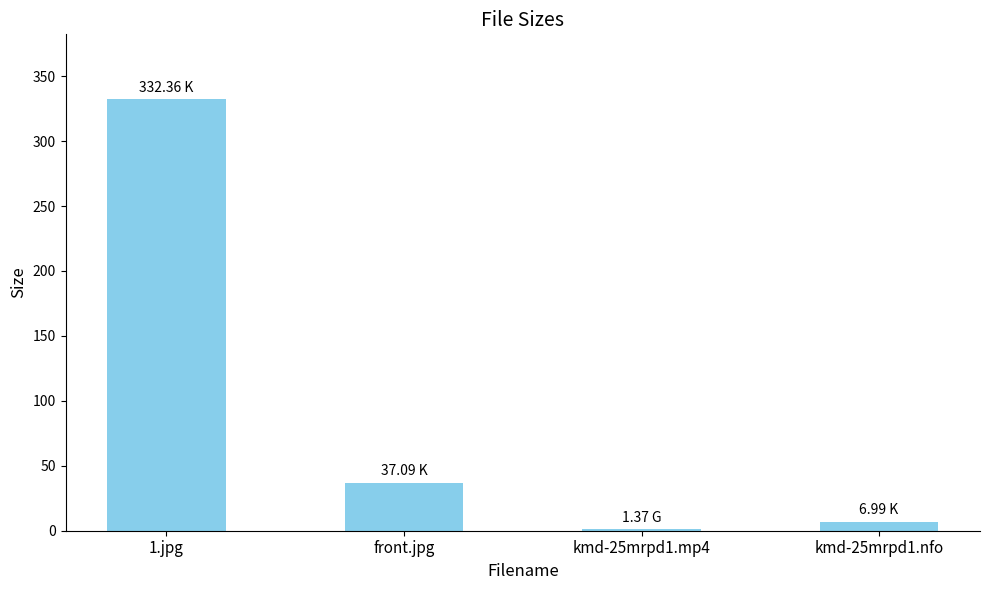

How many data points are less than 37?

2